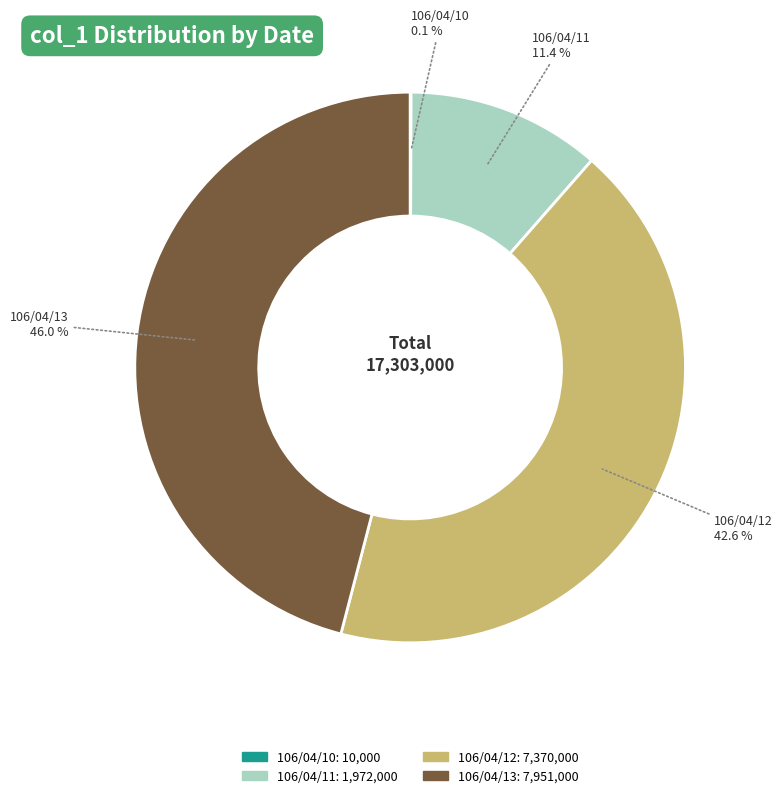

True or false: 106/04/11 accounts for 16% of the total.

False